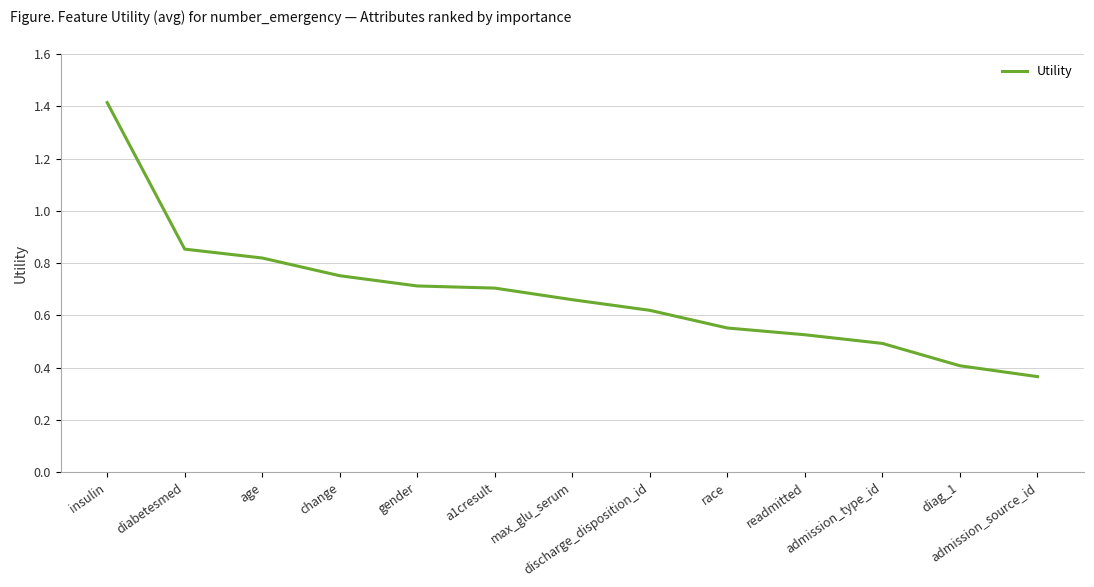

What position from the left is insulin?

1